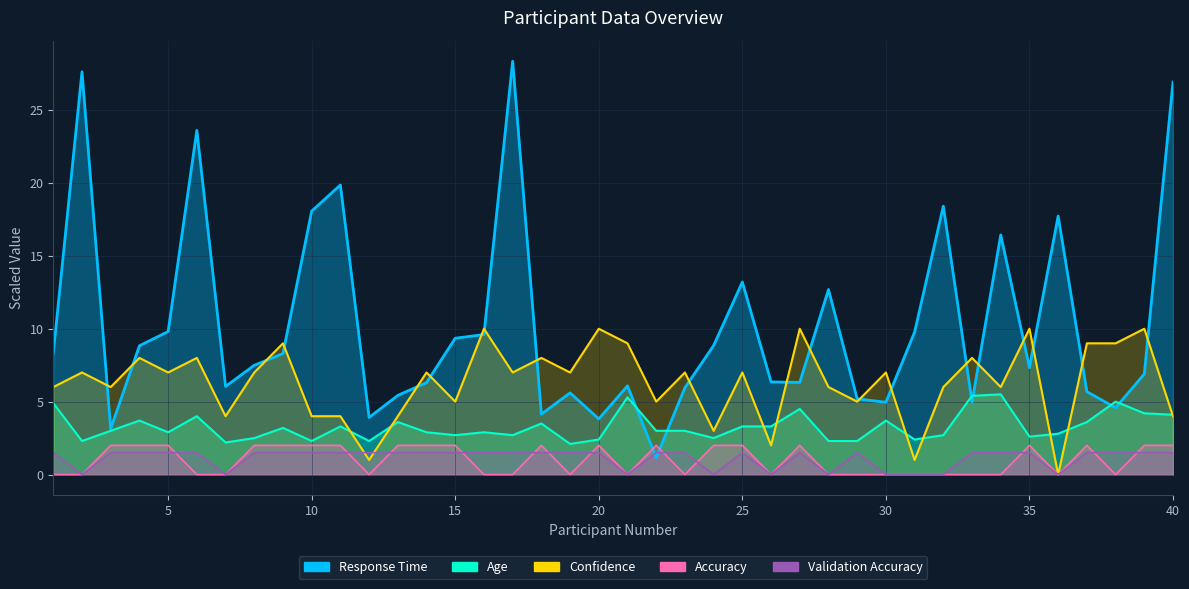

True or false: Age has a value of 2.3 at 10.

True